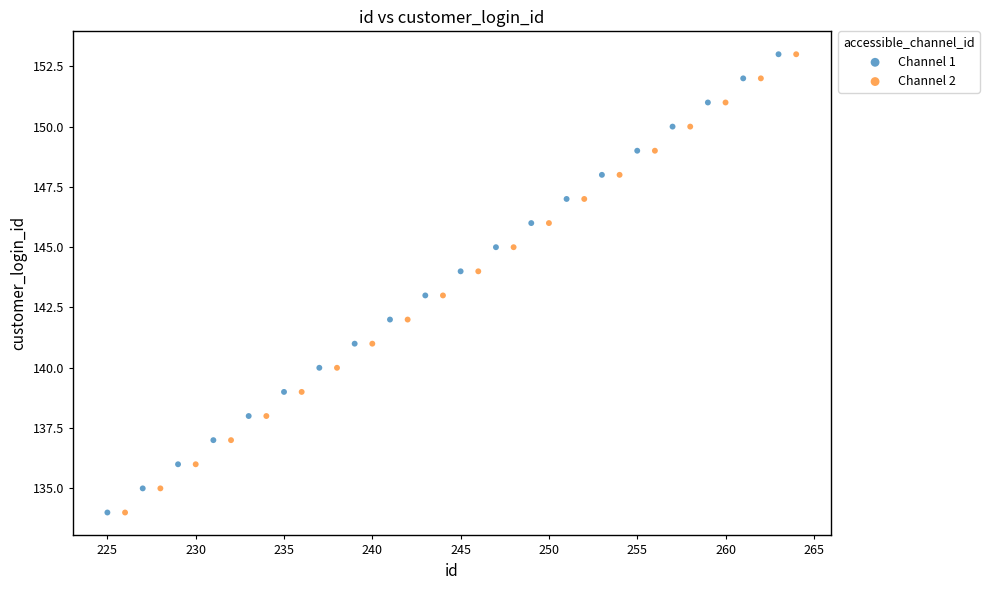

What are all the series names shown in the legend?

Channel 1, Channel 2